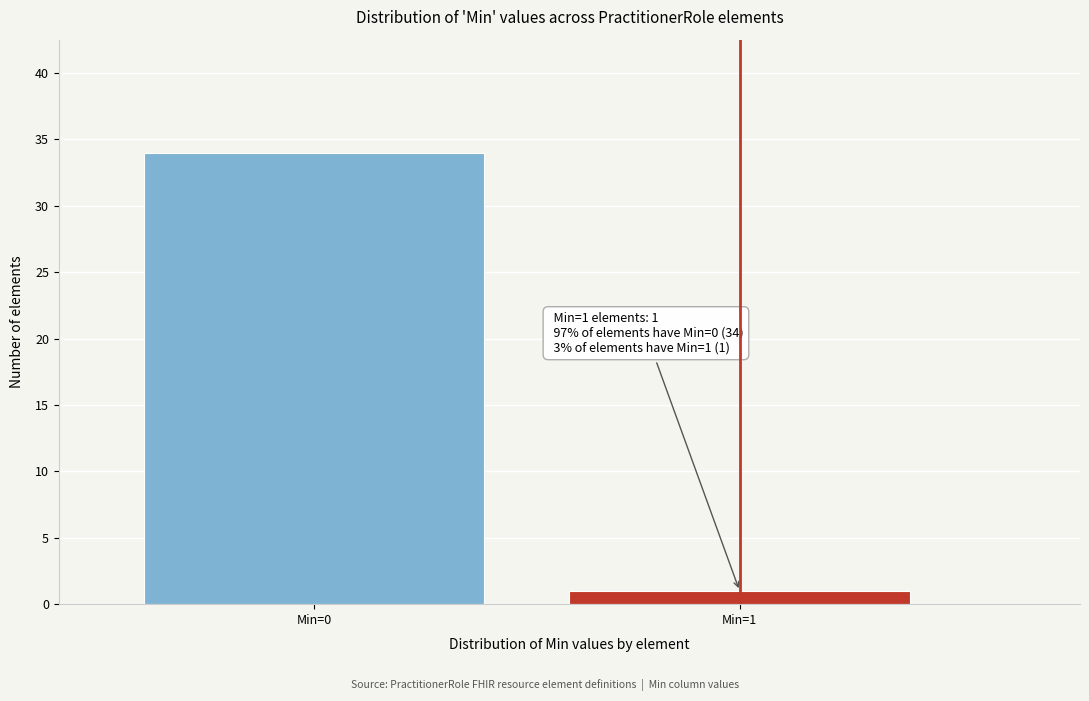

Reading left to right, transcribe all the data shown in this chart.

Min=0=34	Min=1=1